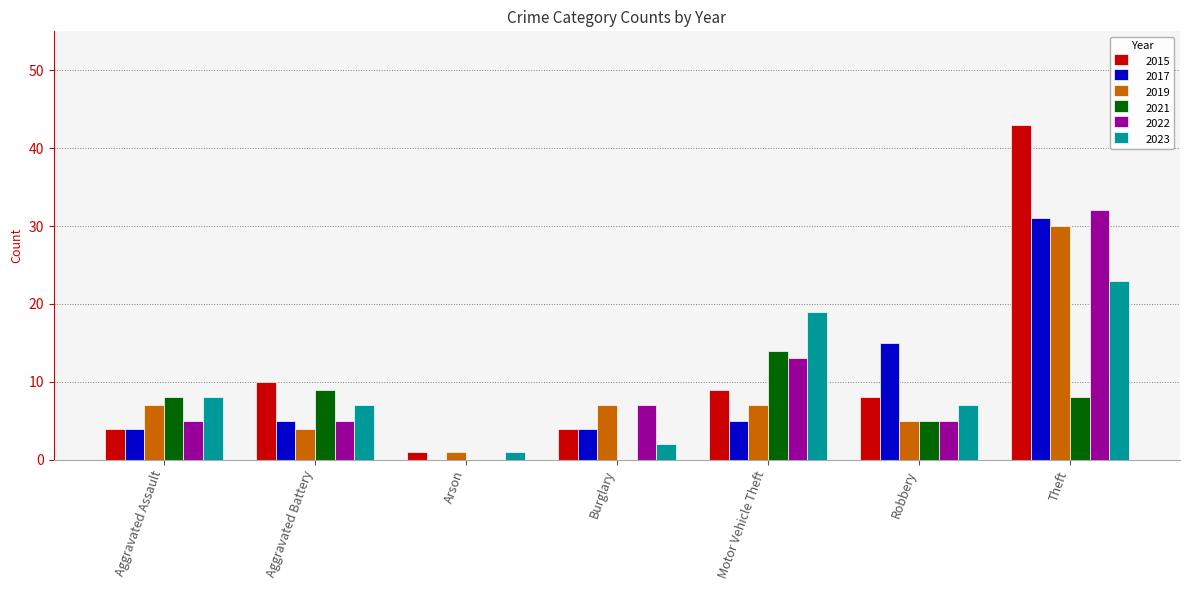

What is the sum of all 2022 values?

67